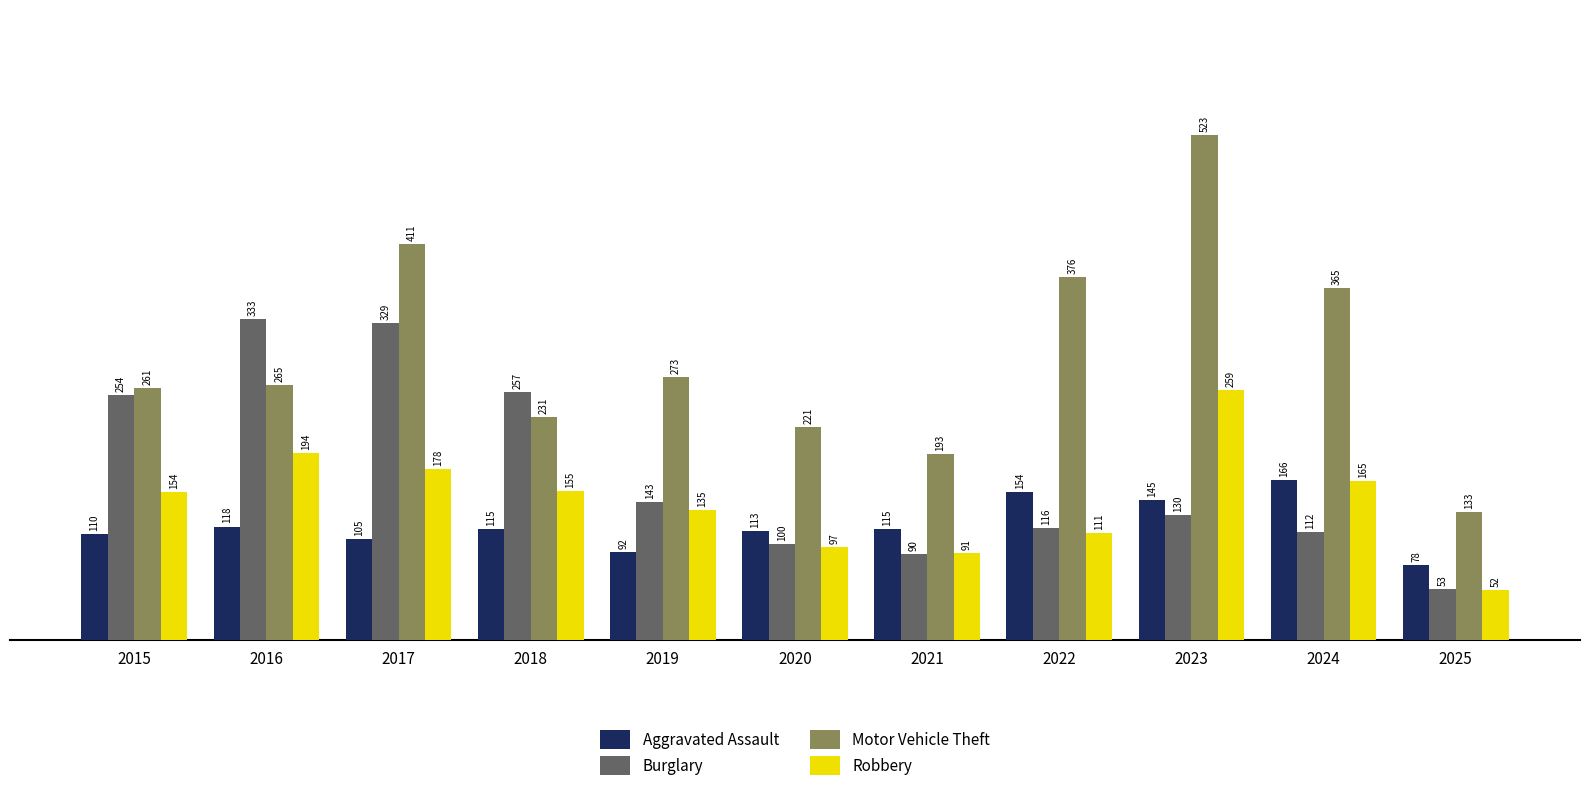

What is the value of the Robbery bar at the 7th from the left?

91